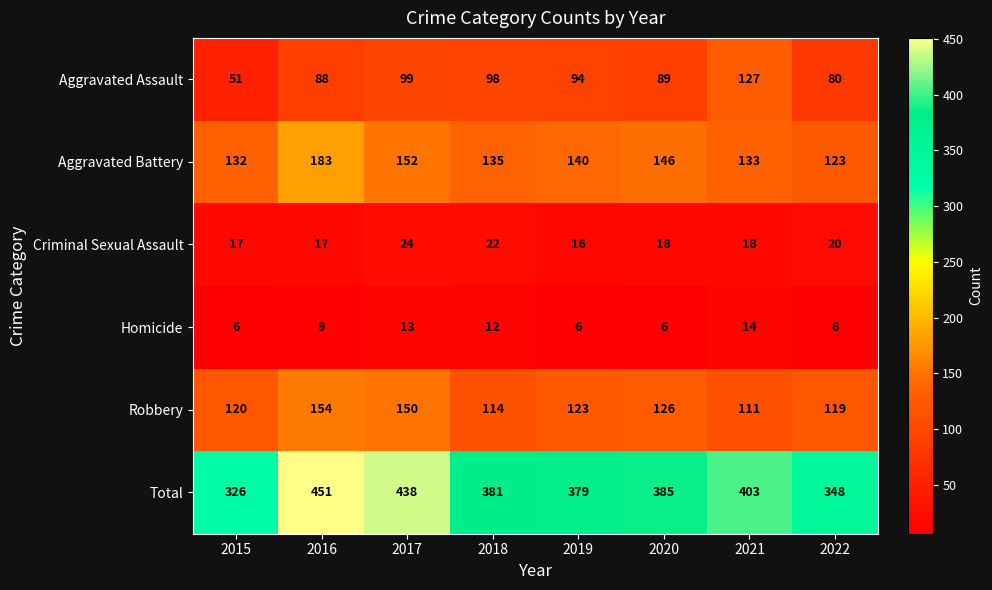

At 2017, list the series in order from smallest to largest.

Homicide, Criminal Sexual Assault, Aggravated Assault, Robbery, Aggravated Battery, Total